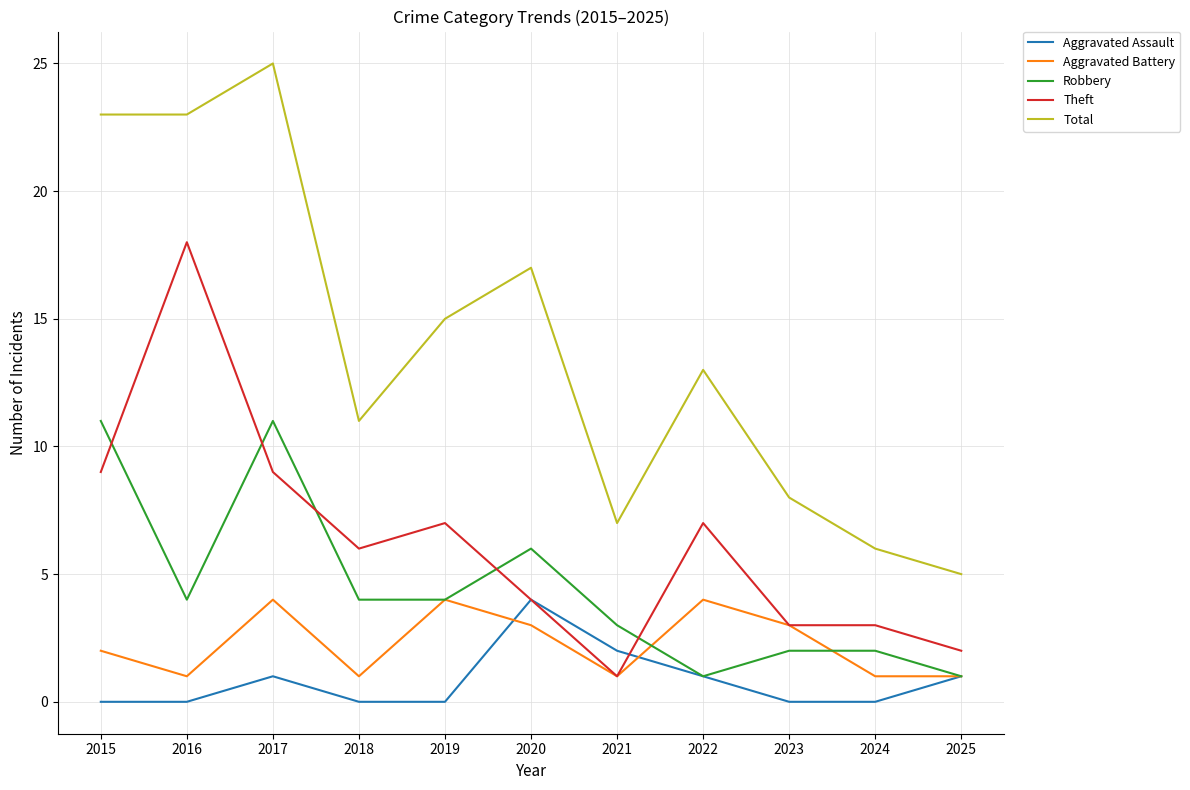

True or false: Total and Aggravated Battery intersect in this chart.

False